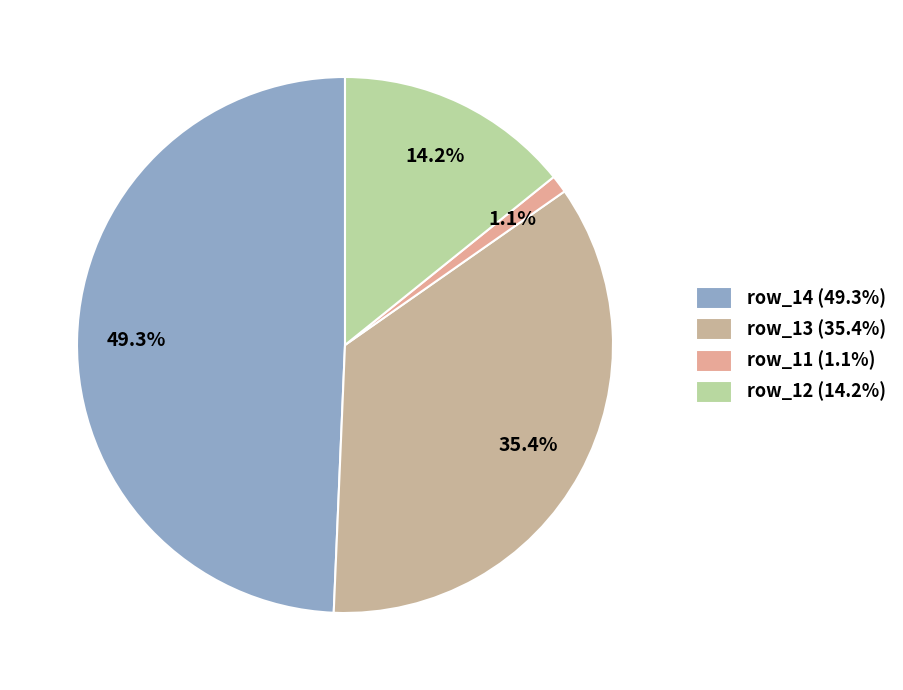

How many slices are in this pie chart?

4